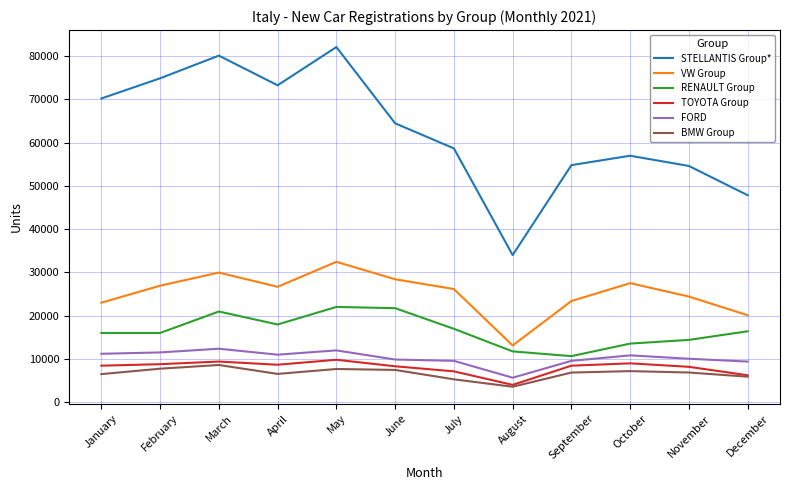

What is the difference between the maximum and second lowest values in the VW Group series?

12354